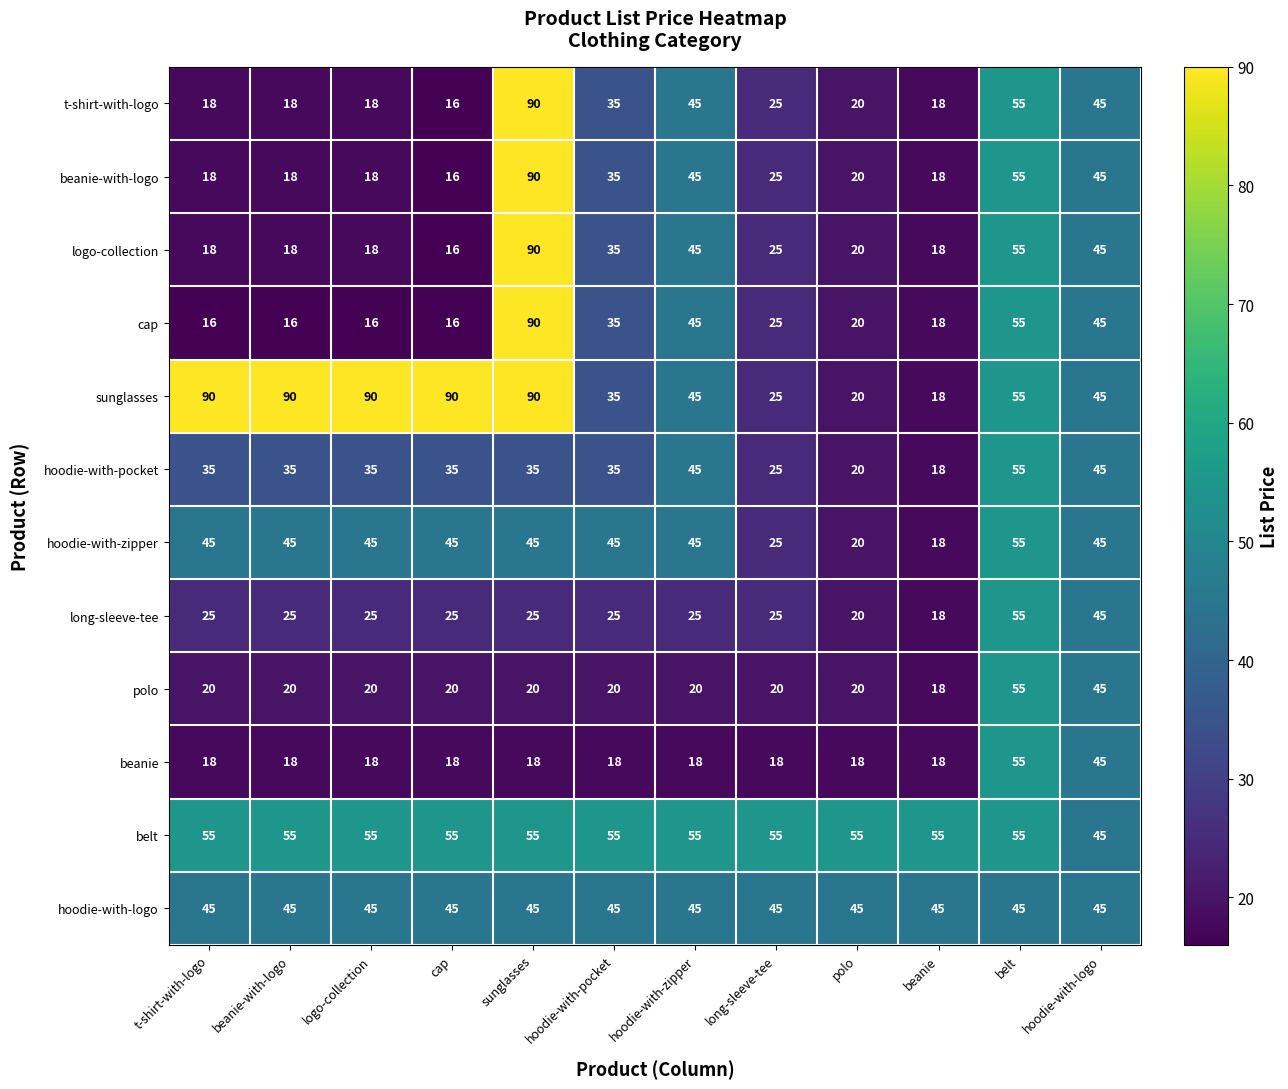

What is the approximate value of hoodie-with-logo at logo-collection?

45